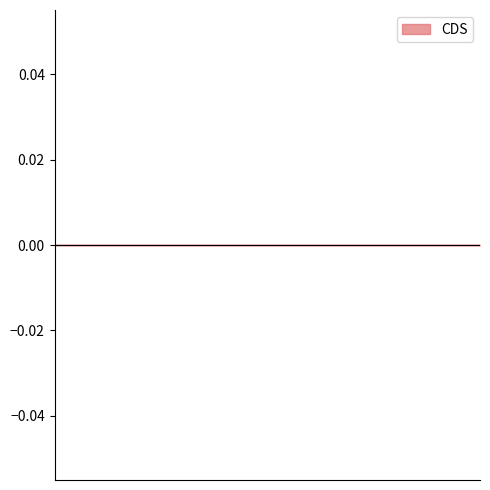

Does the chart have visible grid lines?

No